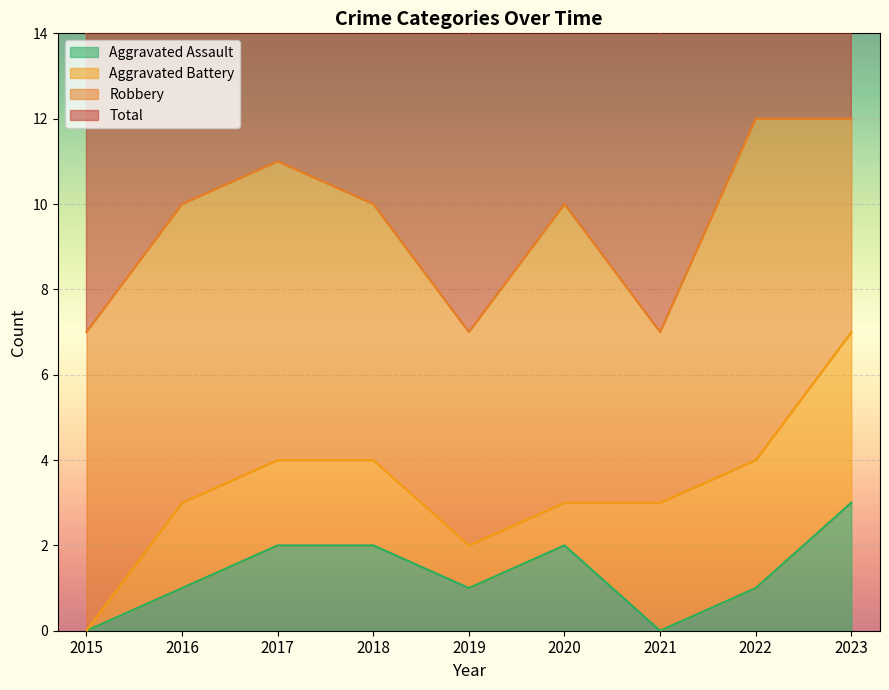

True or false: Aggravated Assault and Total intersect in this chart.

False